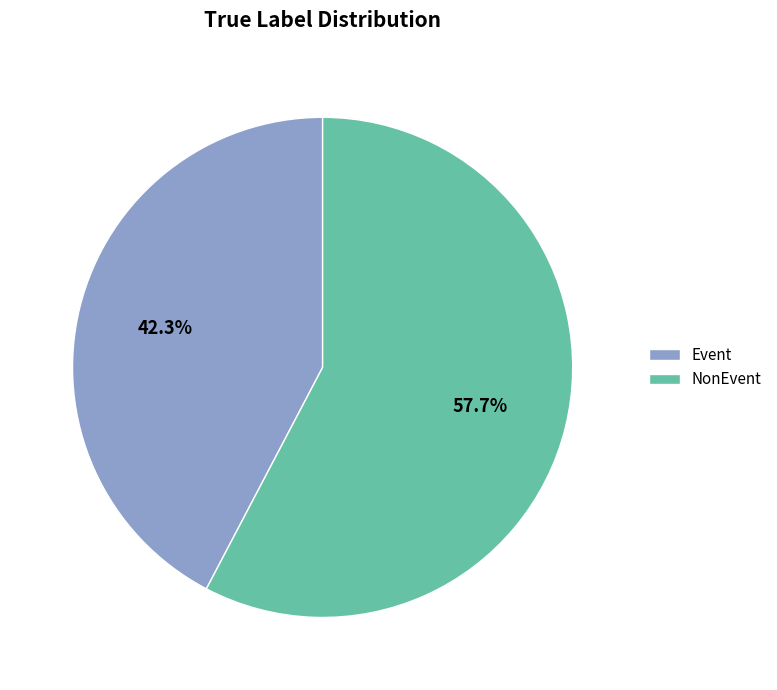

Which category has the biggest portion of the pie?

NonEvent